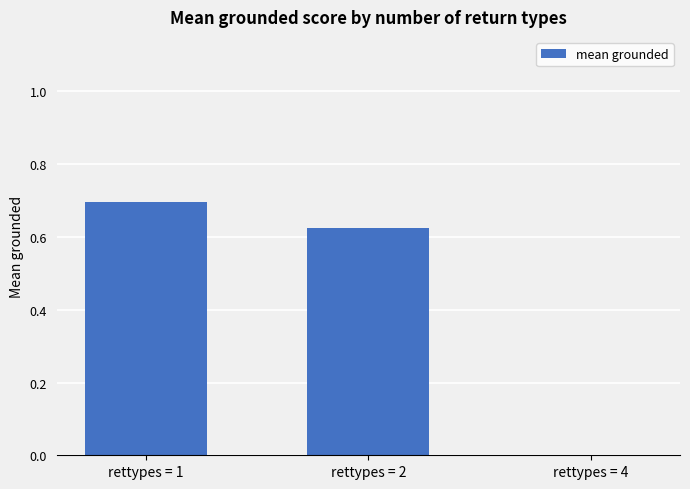

Are the bars grouped side by side (vs. stacked)?

No